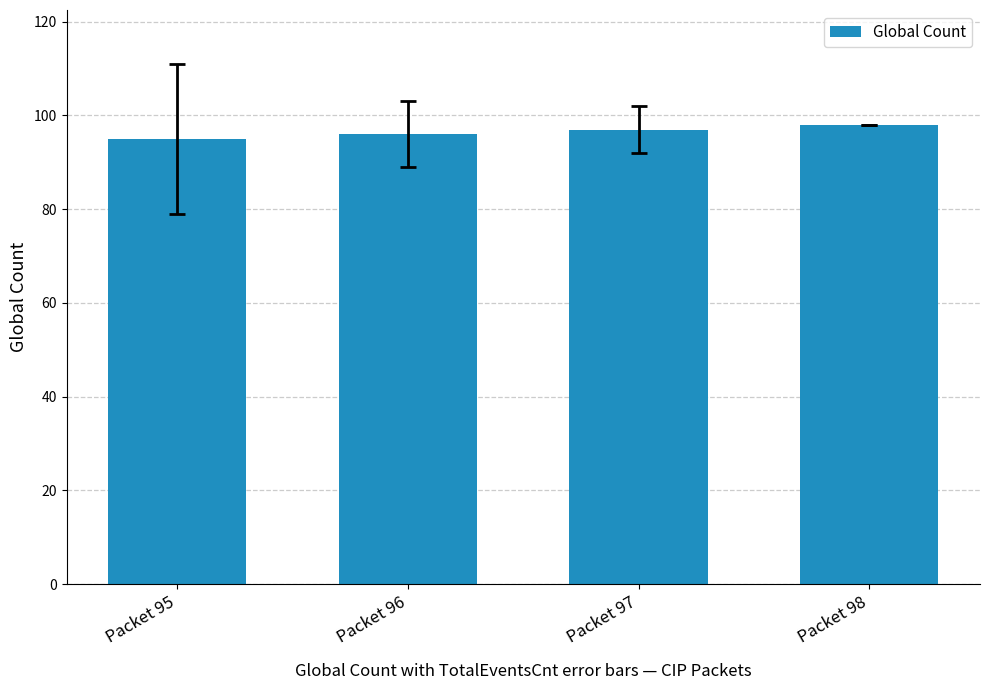

What is the difference between the second highest and minimum values?

2